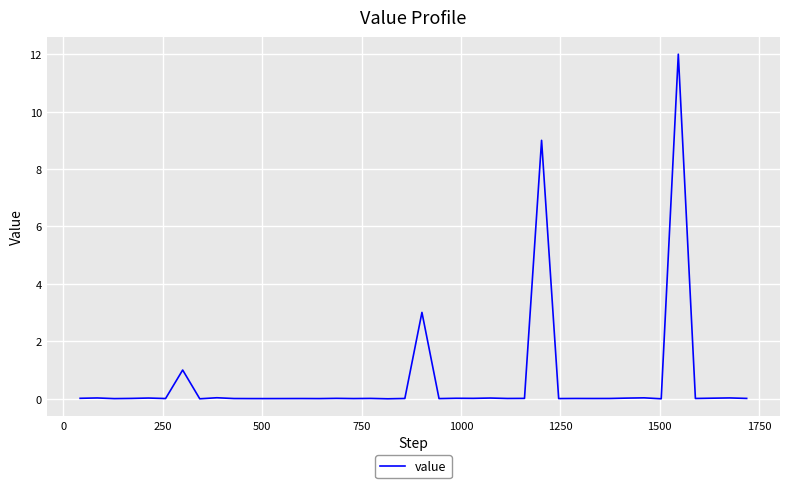

What is the greatest value displayed?

12.0